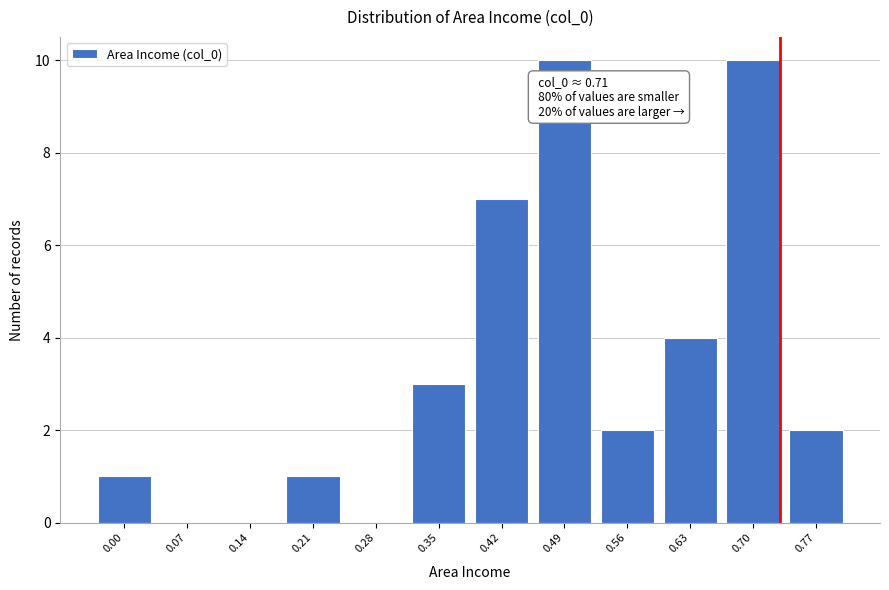

Reading left to right, what are all the values shown in this chart?

0.00=1	0.07=0	0.14=0	0.21=1	0.28=0	0.35=3	0.42=7	0.49=10	0.56=2	0.63=4	0.70=10	0.77=2